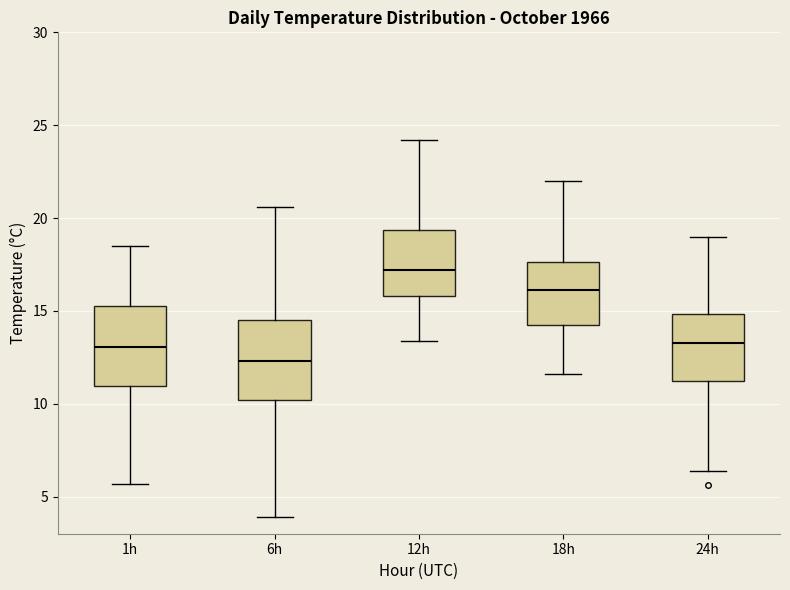

Reading left to right, transcribe this box plot: for each box, give where its median line is, the range the box spans, and where its two whiskers end, as read against the y-axis. The values are not printed on the chart, so give them approximately, as read against the axis.

1h: median 13.0, box 11.0 to 15.5, whiskers 5.5 to 18.5
6h: median 12.5, box 10.0 to 14.5, whiskers 4.0 to 20.5
12h: median 17.0, box 16.0 to 19.5, whiskers 13.5 to 24.0
18h: median 16.0, box 14.0 to 17.5, whiskers 11.5 to 22.0
24h: median 13.5, box 11.0 to 15.0, whiskers 6.5 to 19.0